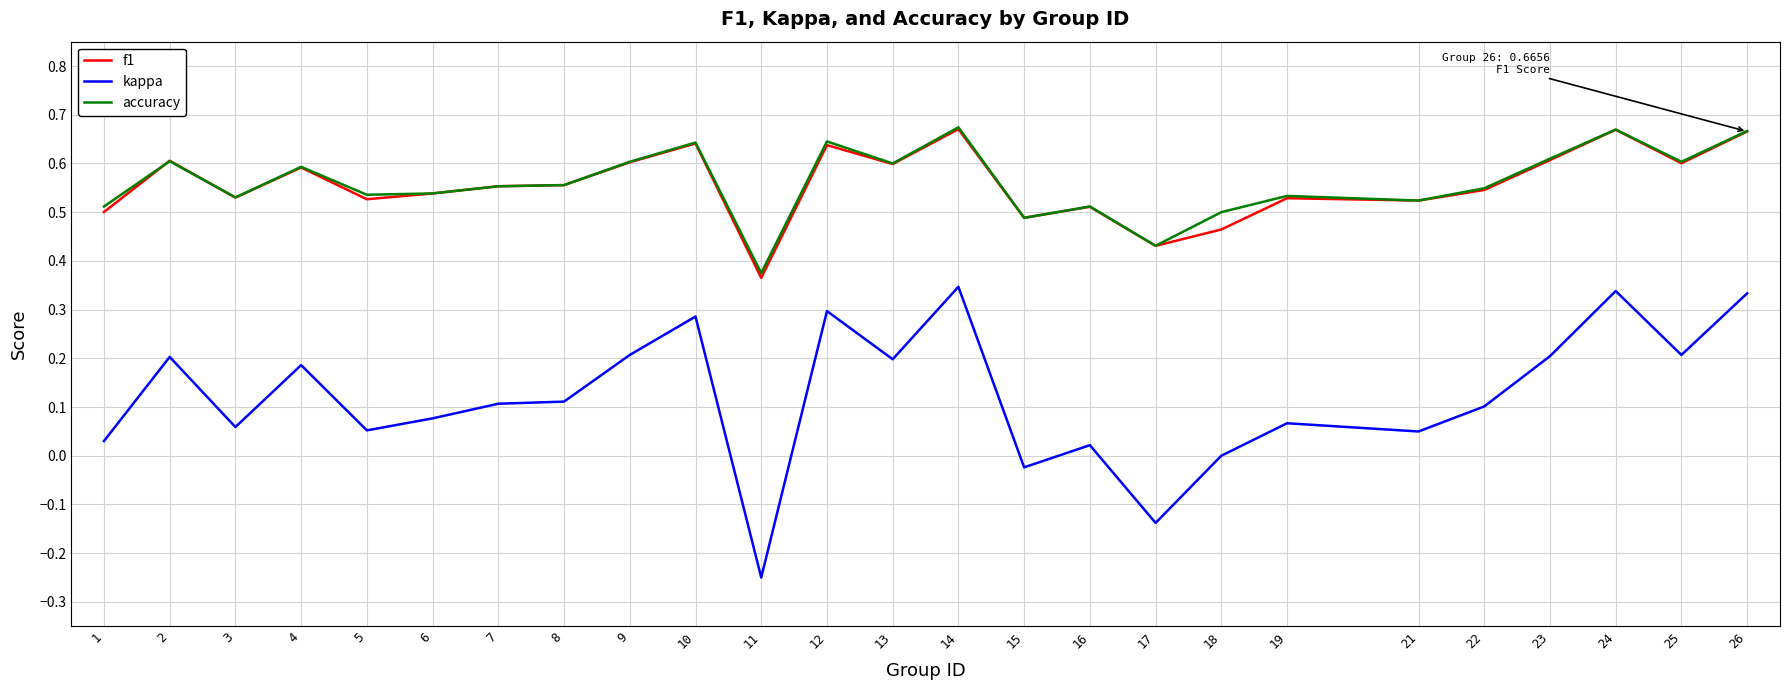

Between 10 and 11, which series saw the biggest shift?

kappa